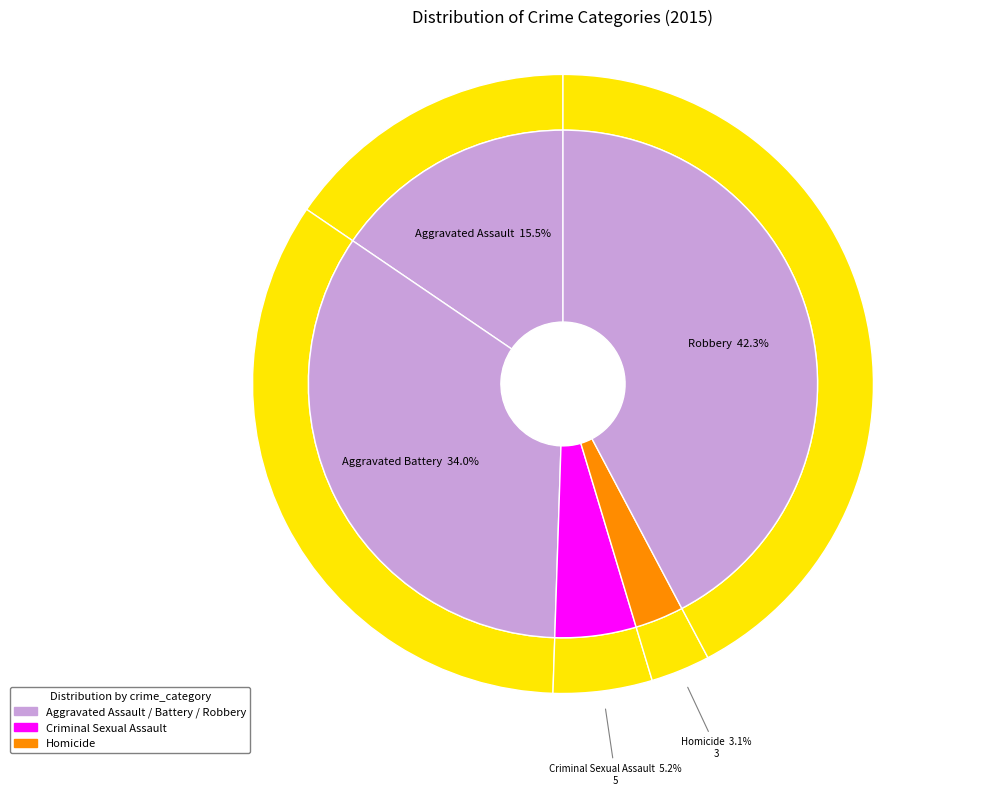

What is the change in value from Aggravated Battery to Homicide?

-30